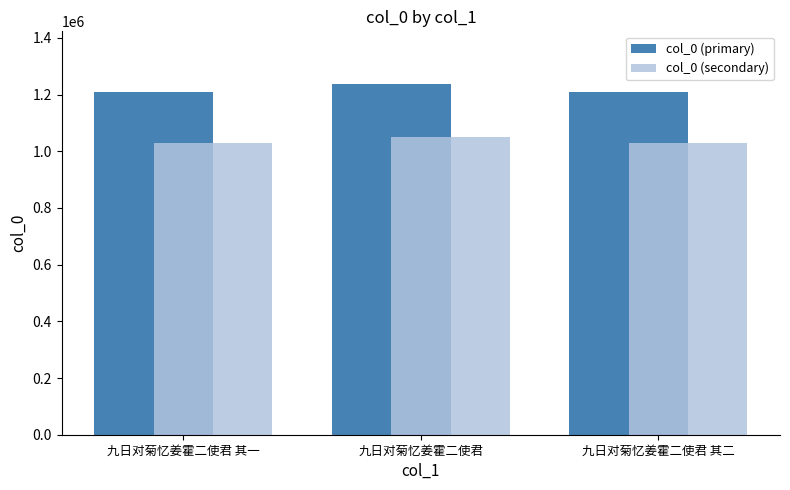

How many bars are there in each group?

2